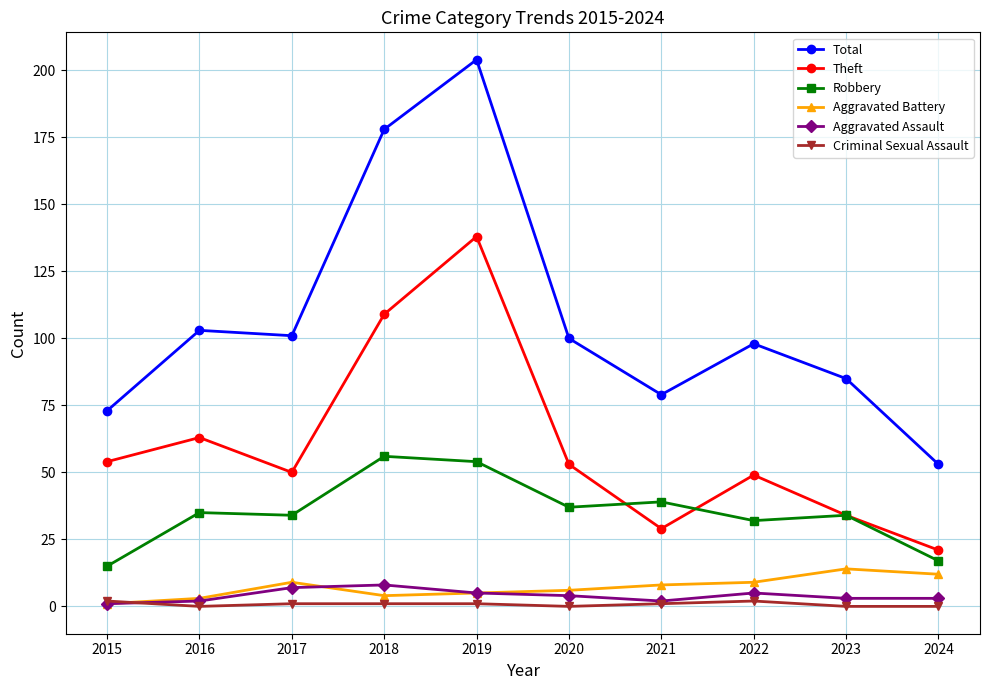

Which series changed the most between 2018 and 2021?

Total